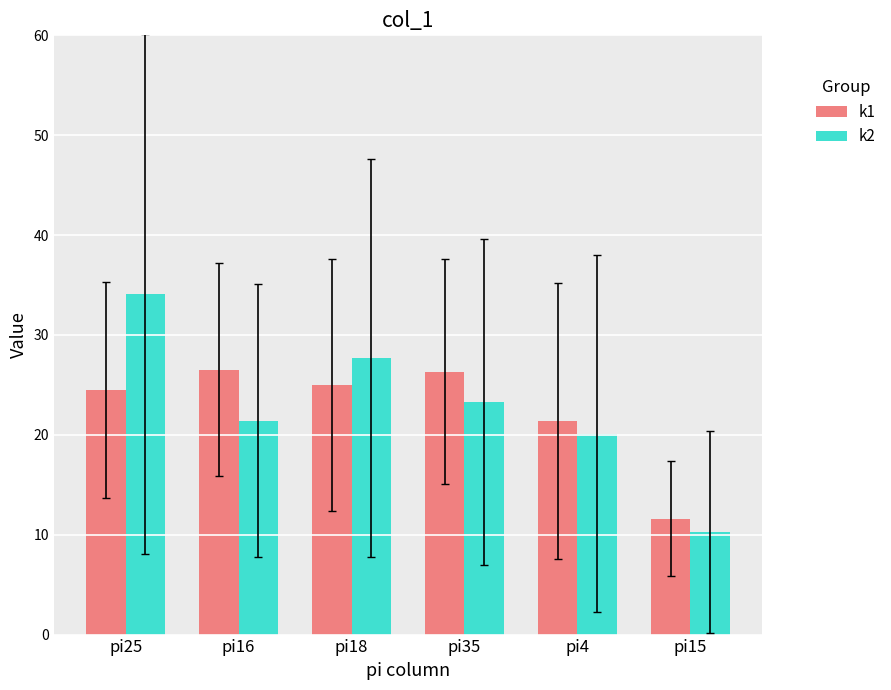

What is the approximate value of k1 at pi18?

25.0